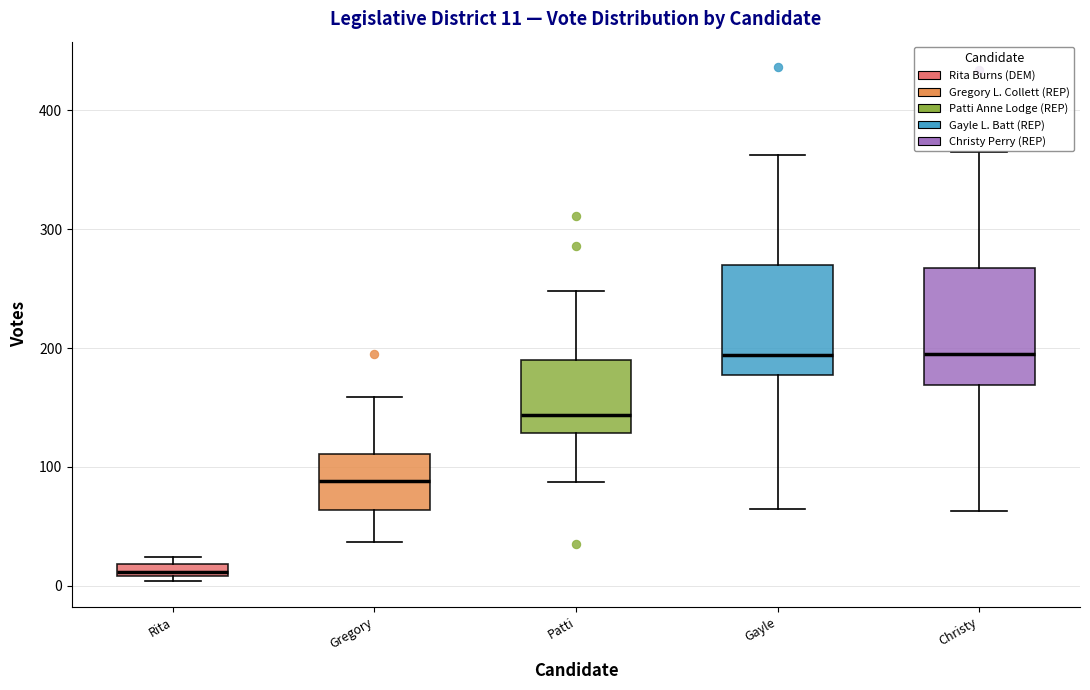

Which box's median line is the lowest?

Rita